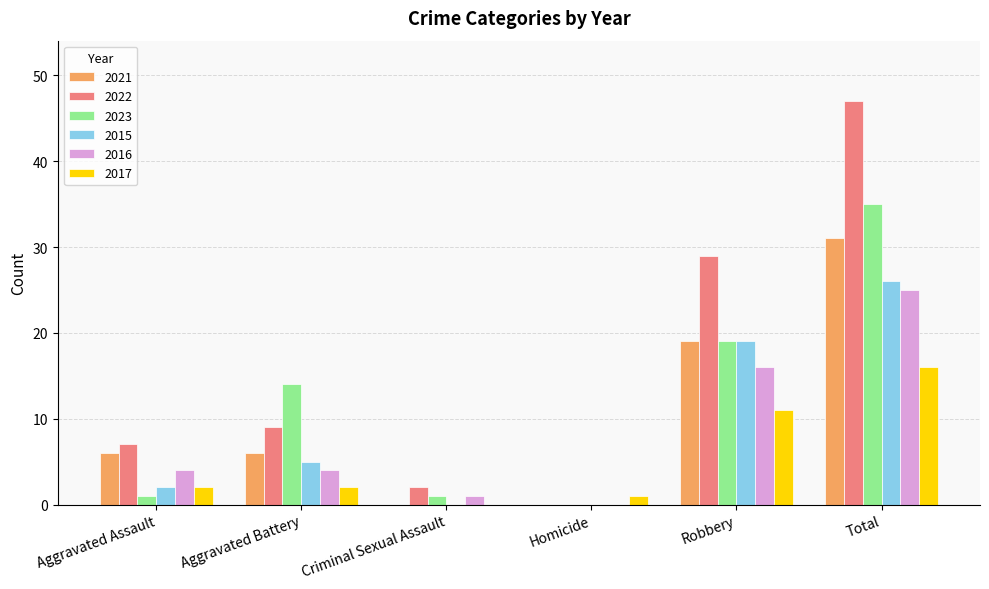

What is the total value across all series at Aggravated Battery?

40